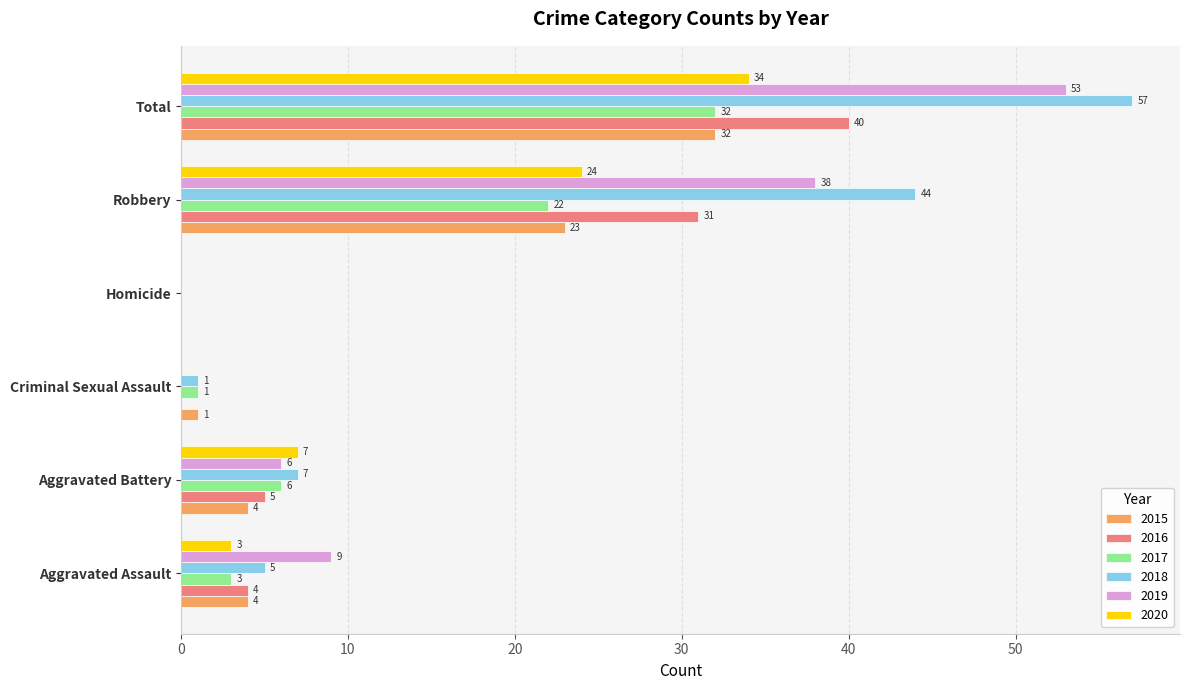

True or false: 2019 has a value of 0 at Homicide.

True